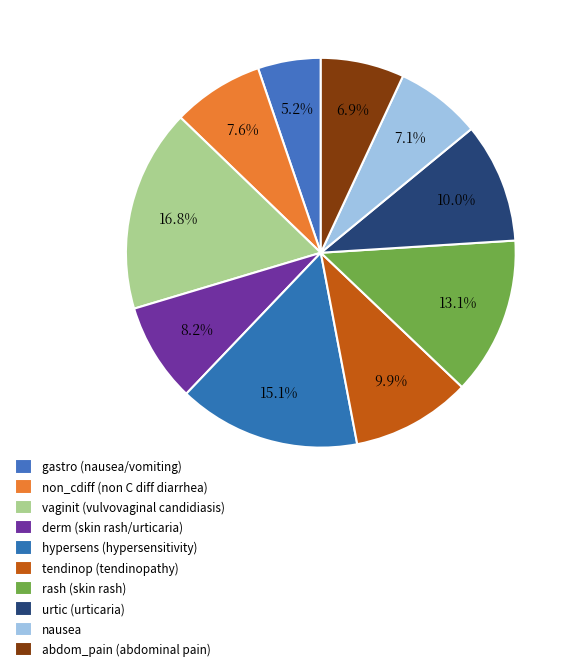

How many segments does this pie chart have?

10